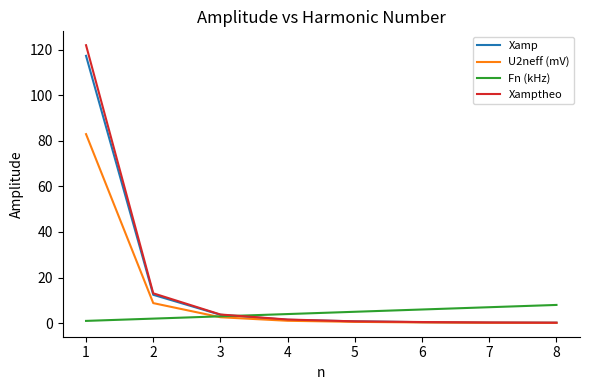

Which series has the widest spread of values?

Xamptheo